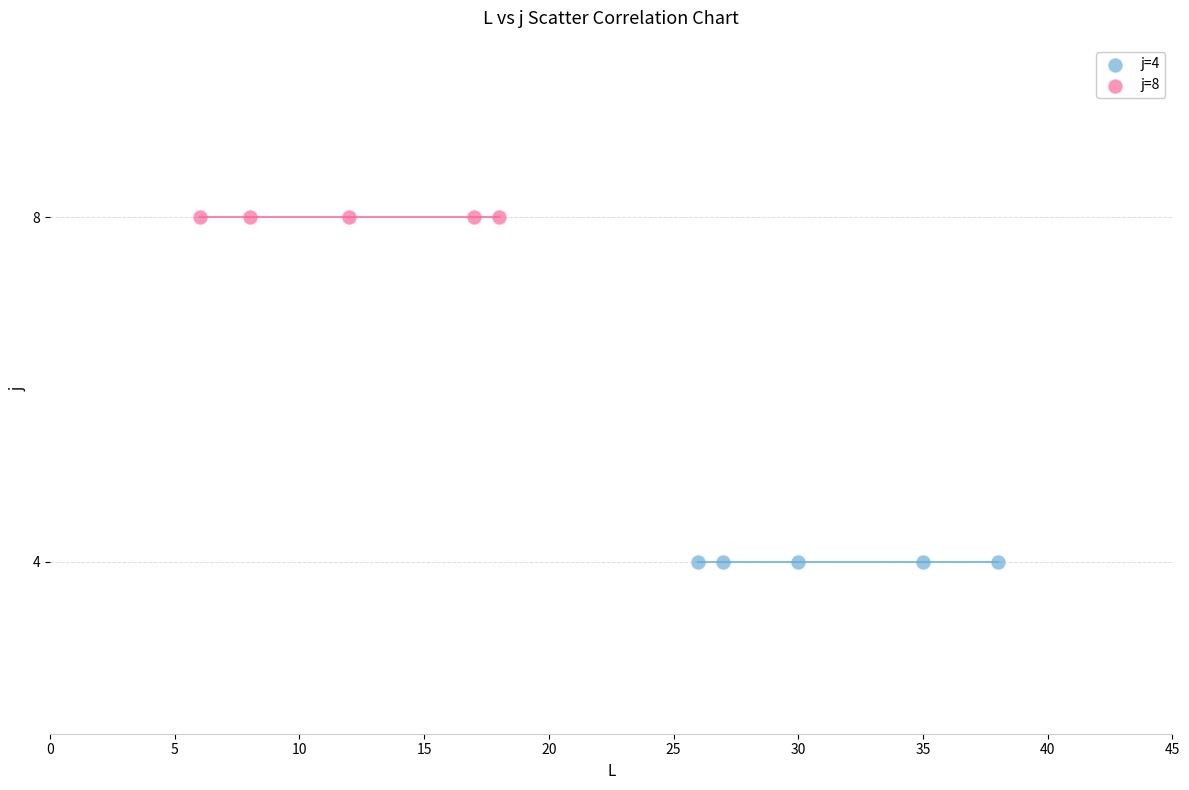

Which series contains the highest Y value?

j=8